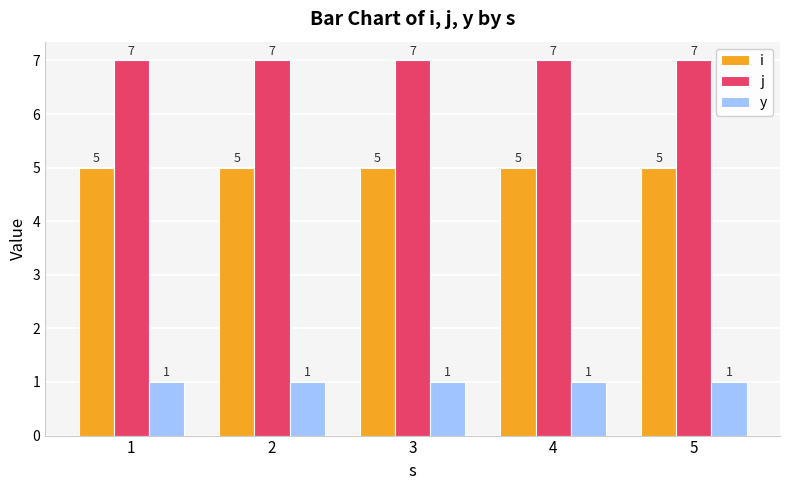

Rank the series by their average value, from lowest to highest.

y, i, j